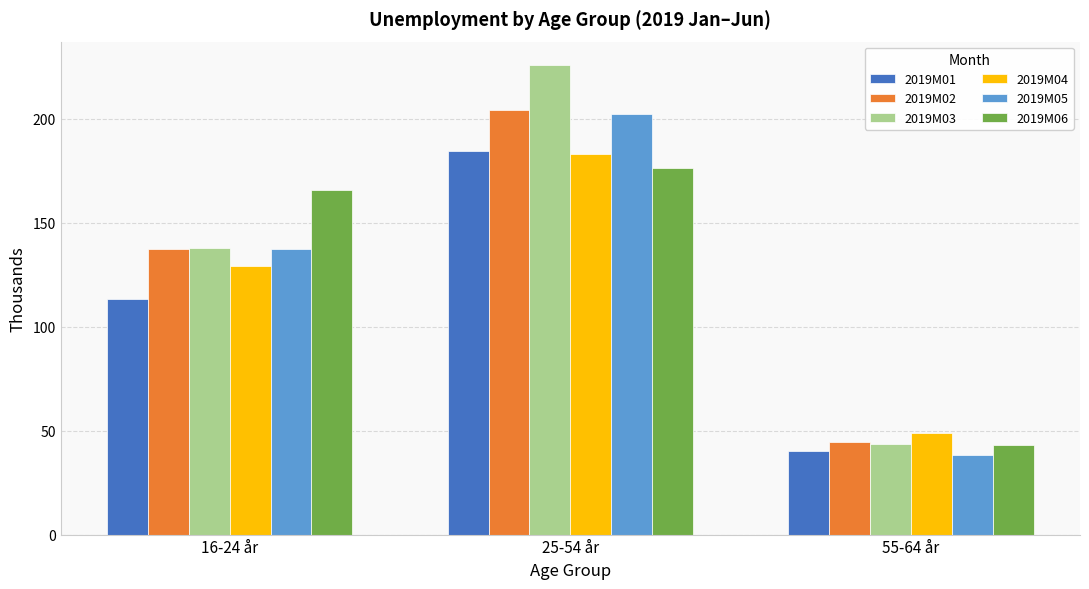

Reading left to right, transcribe all the data shown in this chart.

2019M01: 16-24 år=113.4	25-54 år=184.4	55-64 år=40.2
2019M02: 16-24 år=137.4	25-54 år=204.5	55-64 år=44.6
2019M03: 16-24 år=138.1	25-54 år=225.9	55-64 år=43.7
2019M04: 16-24 år=129.1	25-54 år=182.9	55-64 år=49.0
2019M05: 16-24 år=137.6	25-54 år=202.5	55-64 år=38.1
2019M06: 16-24 år=165.9	25-54 år=176.5	55-64 år=43.0